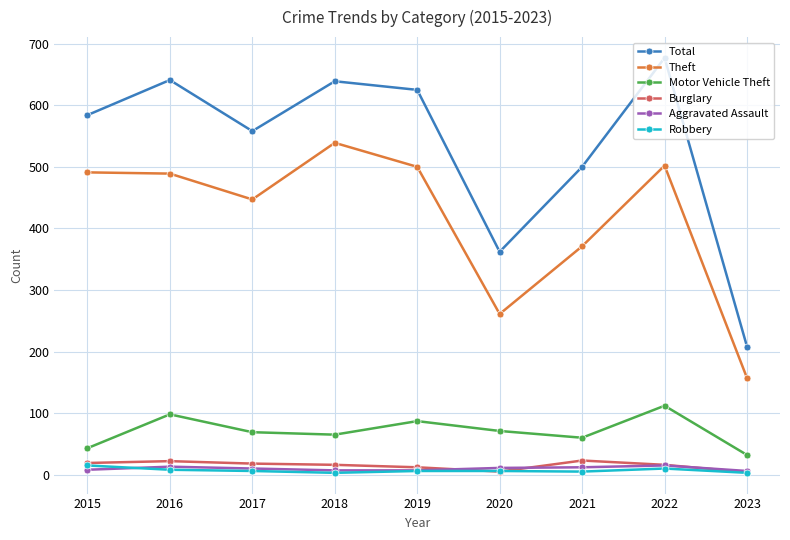

How many distinct data groups are displayed?

6